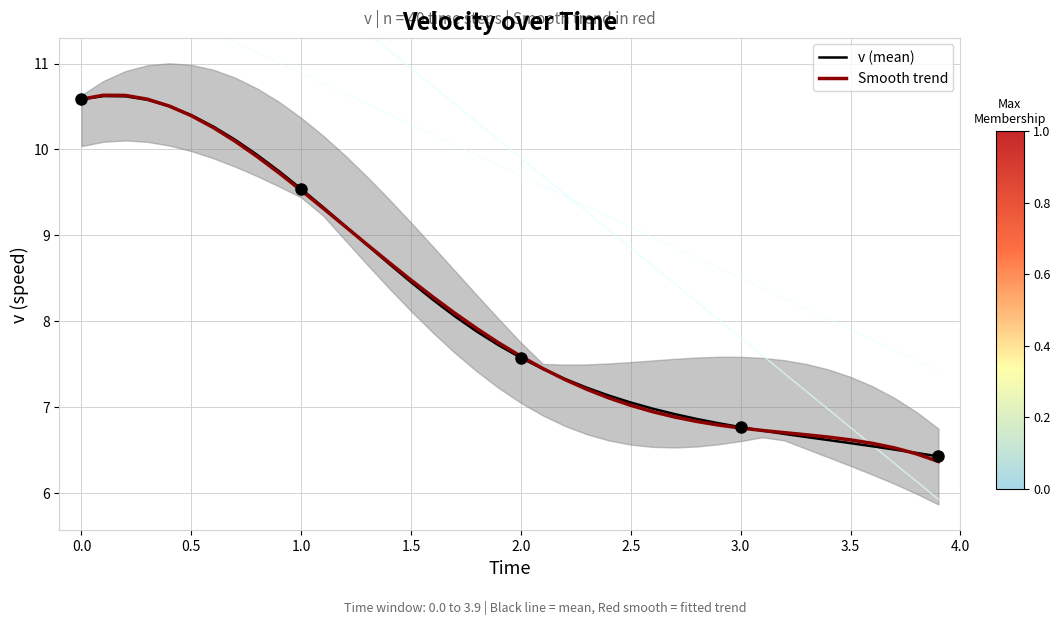

What is the highest value of the Smooth trend series?

10.6